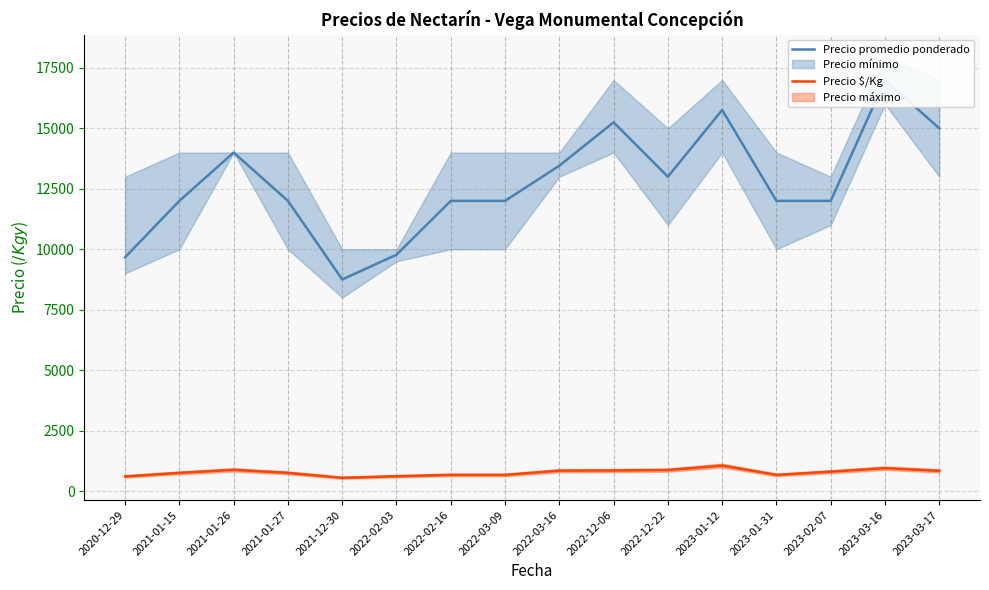

How many data points does each series have?

16